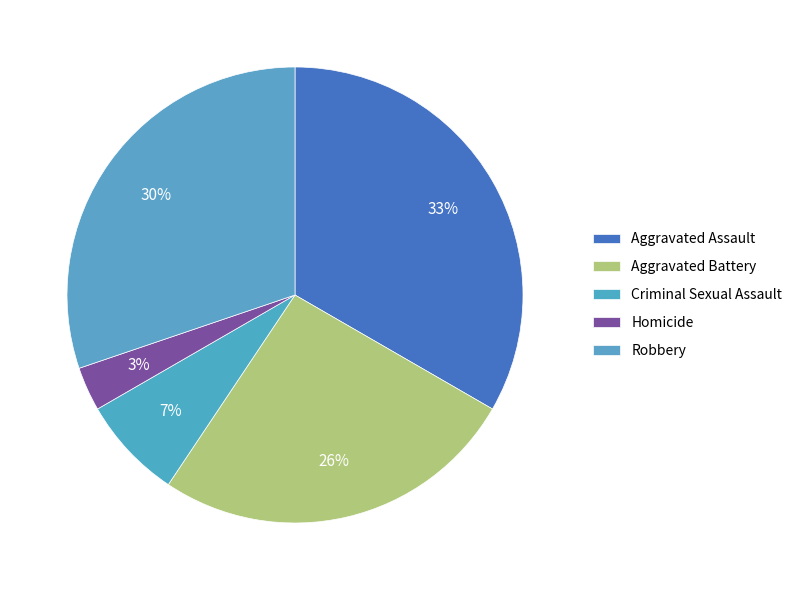

Is it true that Aggravated Battery is 21% of the pie?

False